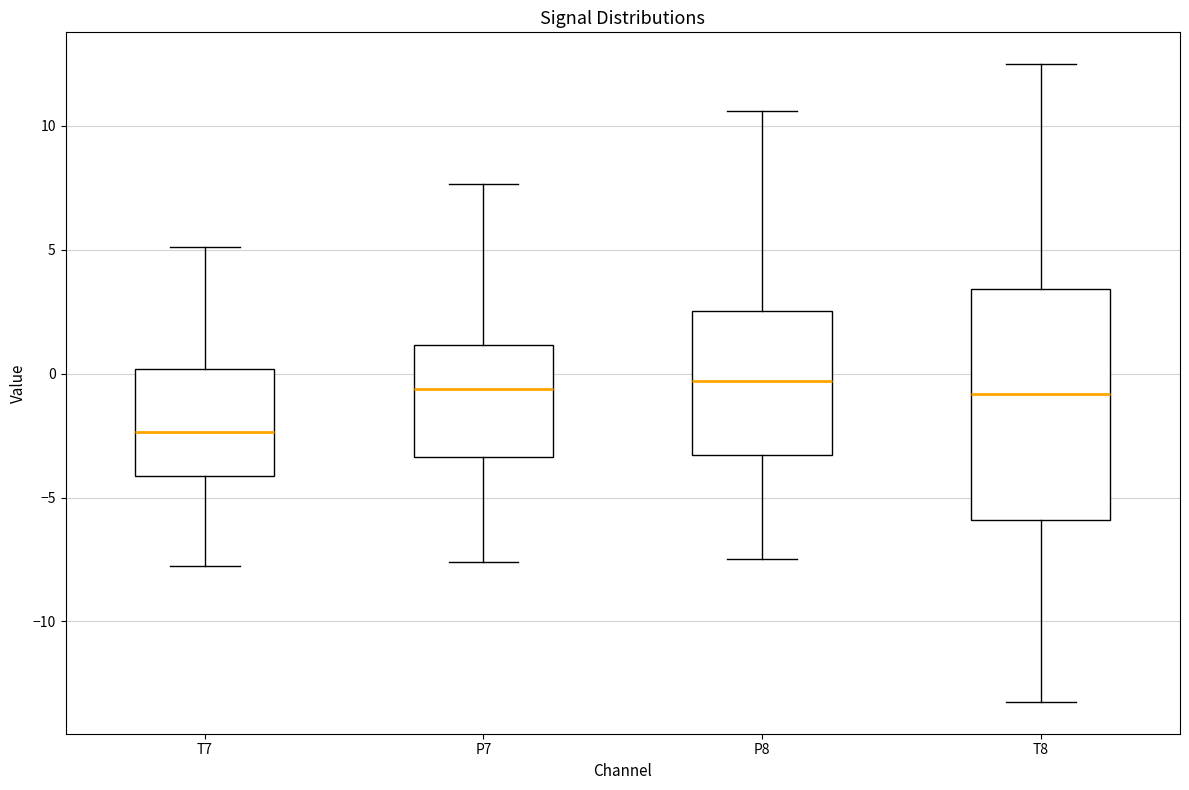

Reading left to right, transcribe this box plot: for each box, give where its median line is, the range the box spans, and where its two whiskers end, as read against the y-axis. The values are not printed on the chart, so give them approximately, as read against the axis.

T7: median -2.5, box -4.0 to 0.0, whiskers -8.0 to 5.0
P7: median -0.5, box -3.5 to 1.0, whiskers -7.5 to 7.5
P8: median -0.5, box -3.5 to 2.5, whiskers -7.5 to 10.5
T8: median -1.0, box -6.0 to 3.5, whiskers -13.0 to 12.5